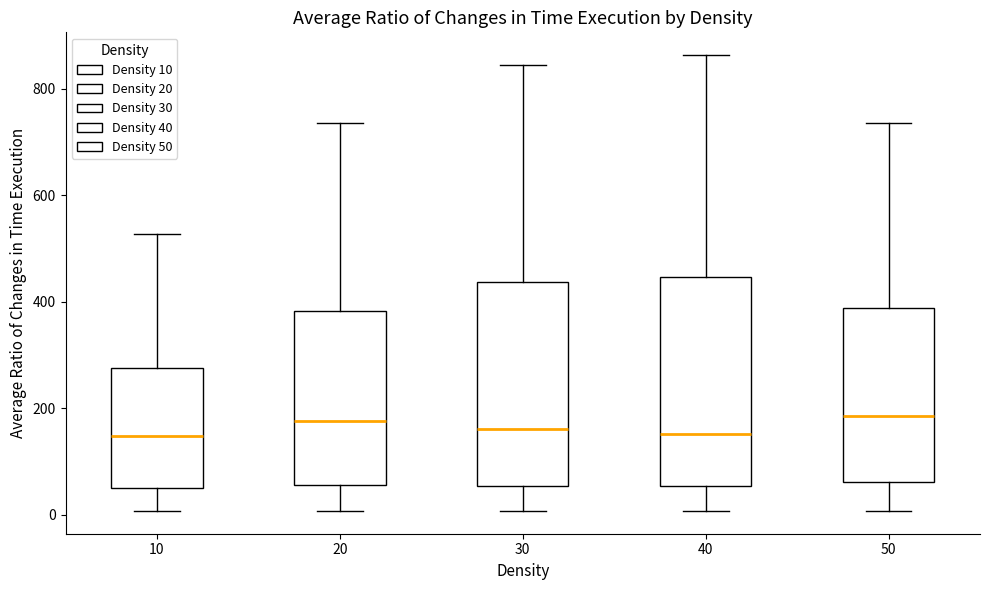

Reading left to right, transcribe this box plot: for each box, give where its median line is, the range the box spans, and where its two whiskers end, as read against the y-axis. The values are not printed on the chart, so give them approximately, as read against the axis.

10: median 140, box 60 to 280, whiskers 0 to 520
20: median 180, box 60 to 380, whiskers 0 to 740
30: median 160, box 60 to 440, whiskers 0 to 840
40: median 160, box 60 to 440, whiskers 0 to 860
50: median 180, box 60 to 380, whiskers 0 to 740